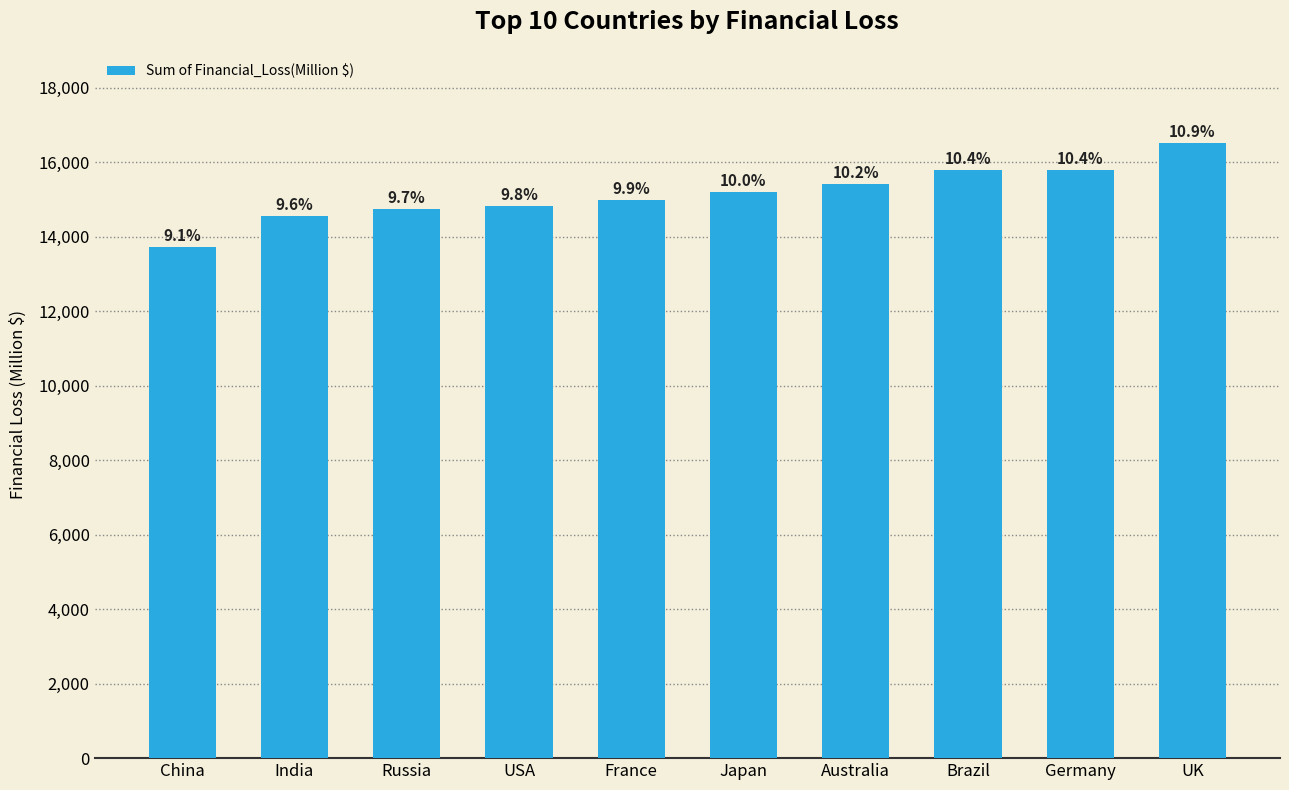

Does the chart contain any negative values?

No